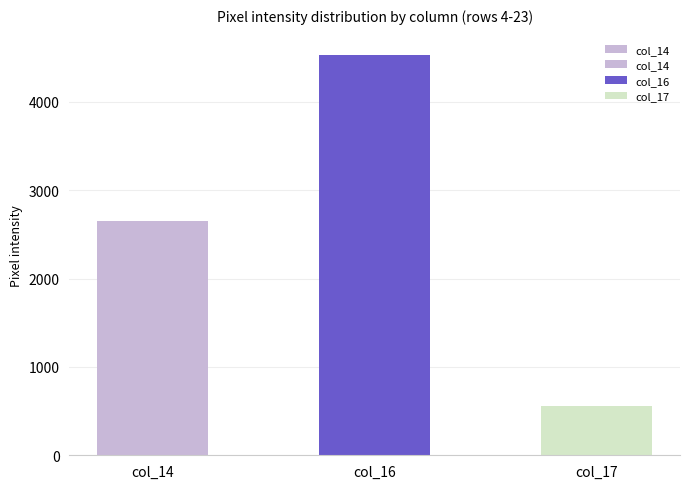

Which has a higher value, col_16 or col_14?

col_16